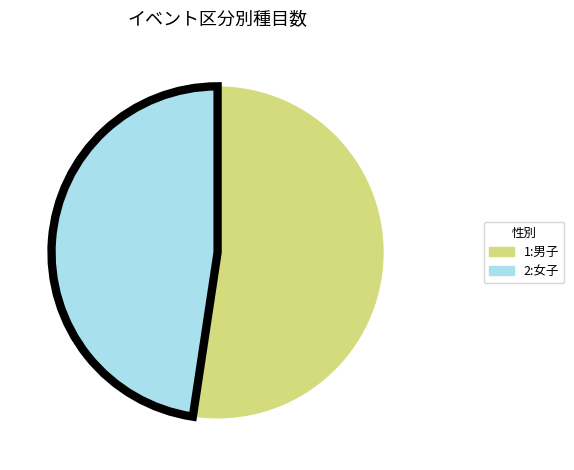

Rank the categories by value from lowest to highest.

2:女子, 1:男子